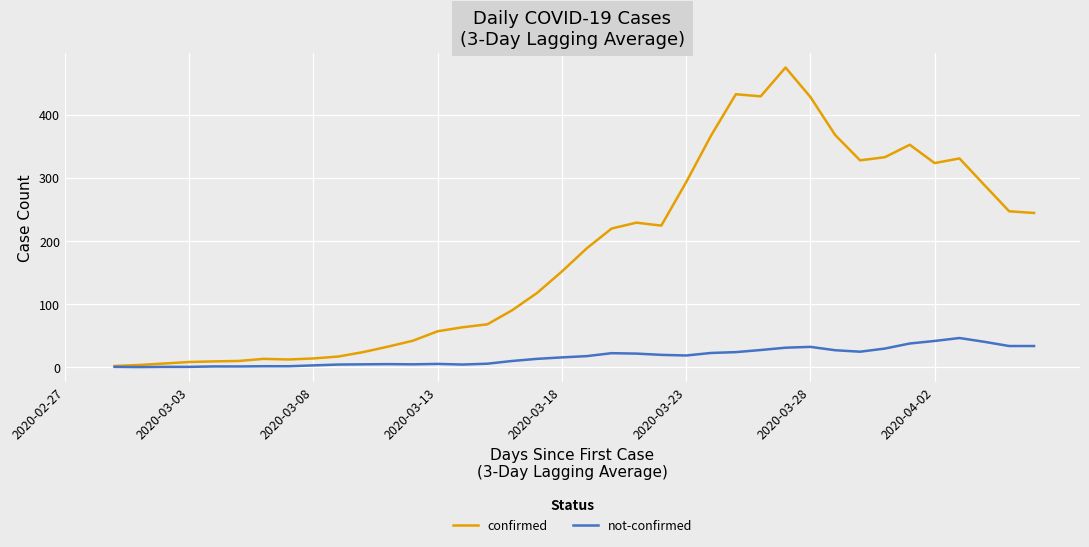

What is the smallest value displayed?

0.3